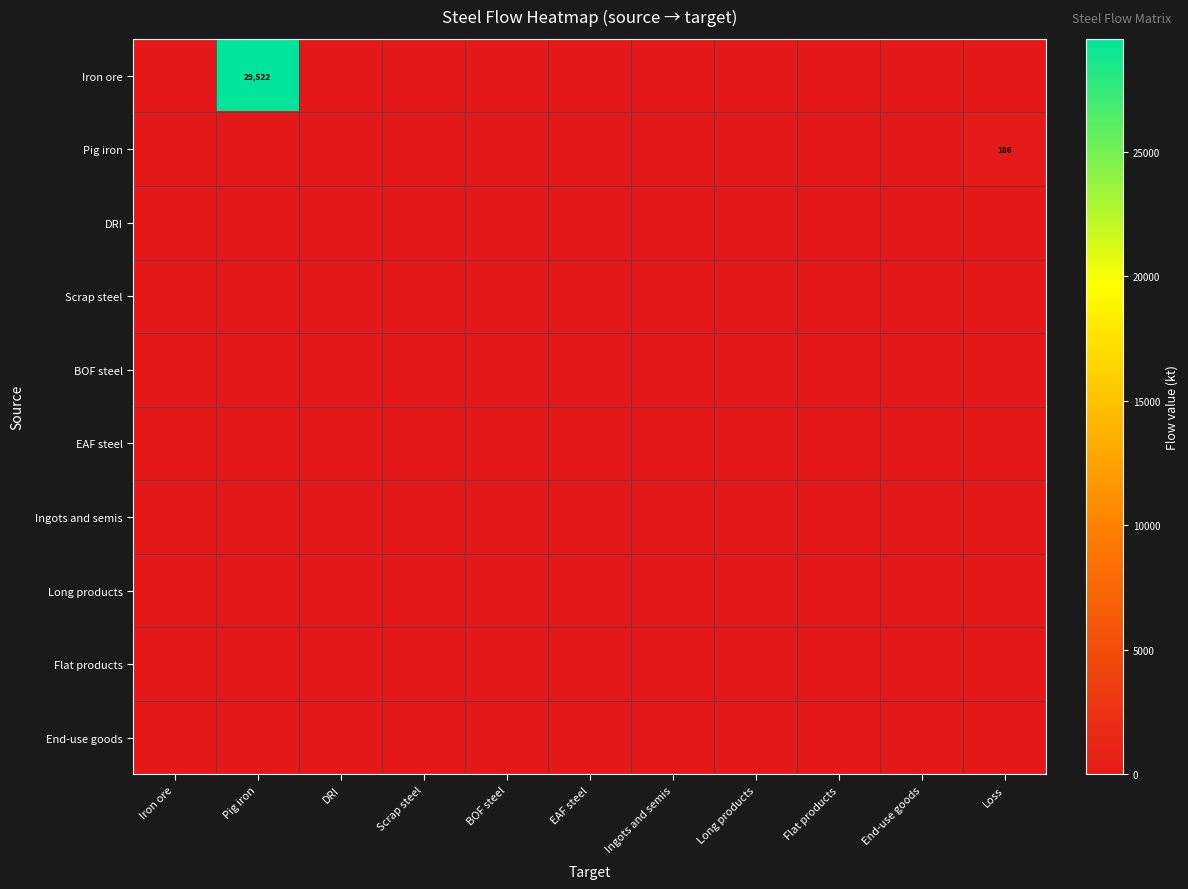

Which series has the largest total across all categories?

Iron ore